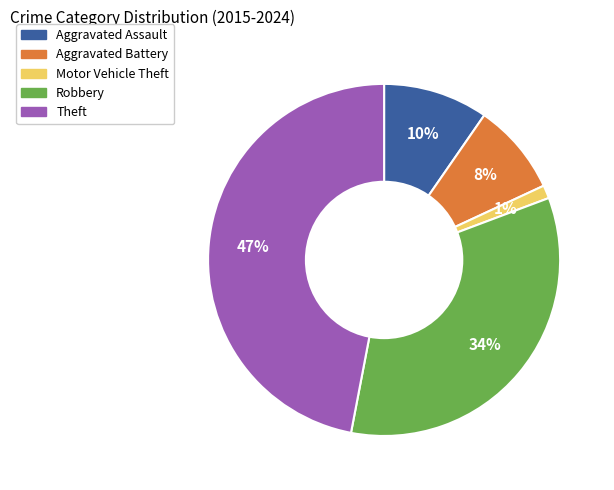

Is Aggravated Battery the majority of the pie?

No